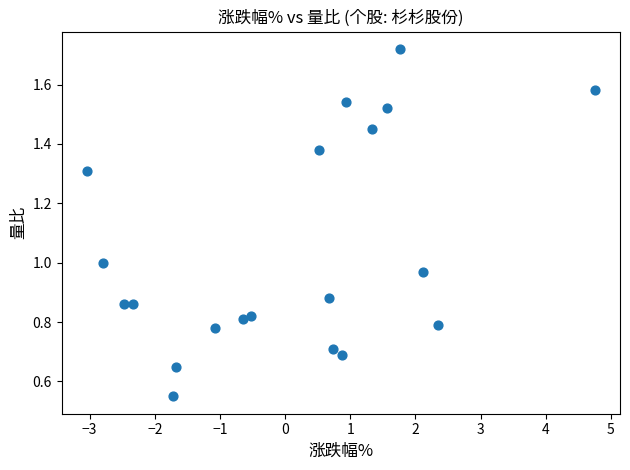

What is the range of Y values (max minus min)?

1.2